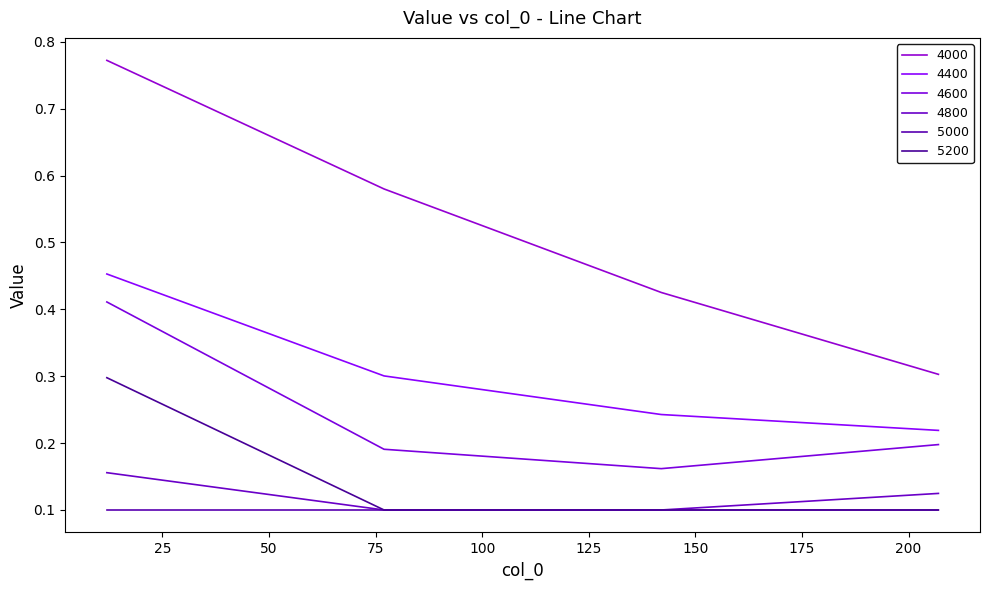

Does the chart have visible grid lines?

No